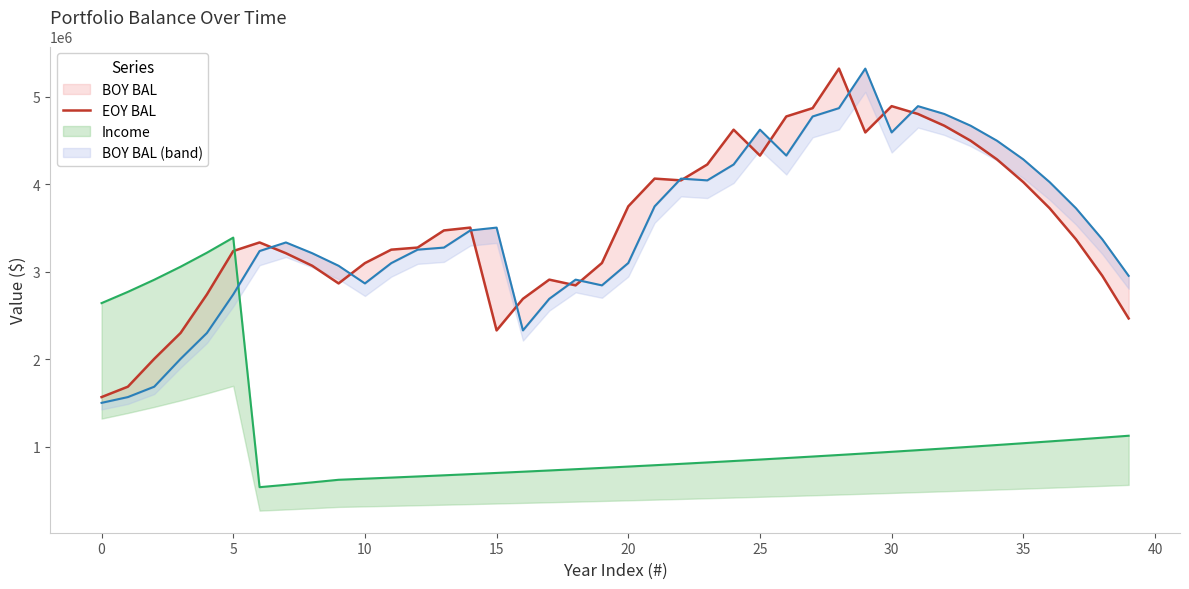

What is the value of the 24th point from the left?

4224680.4